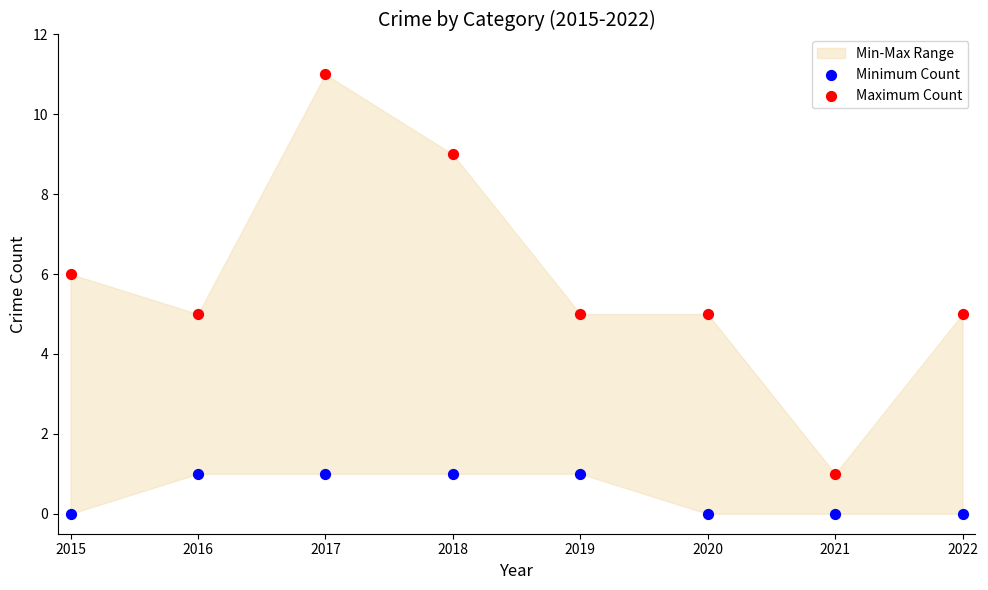

Across all data points, what is the range of Y values (max minus min)?

11